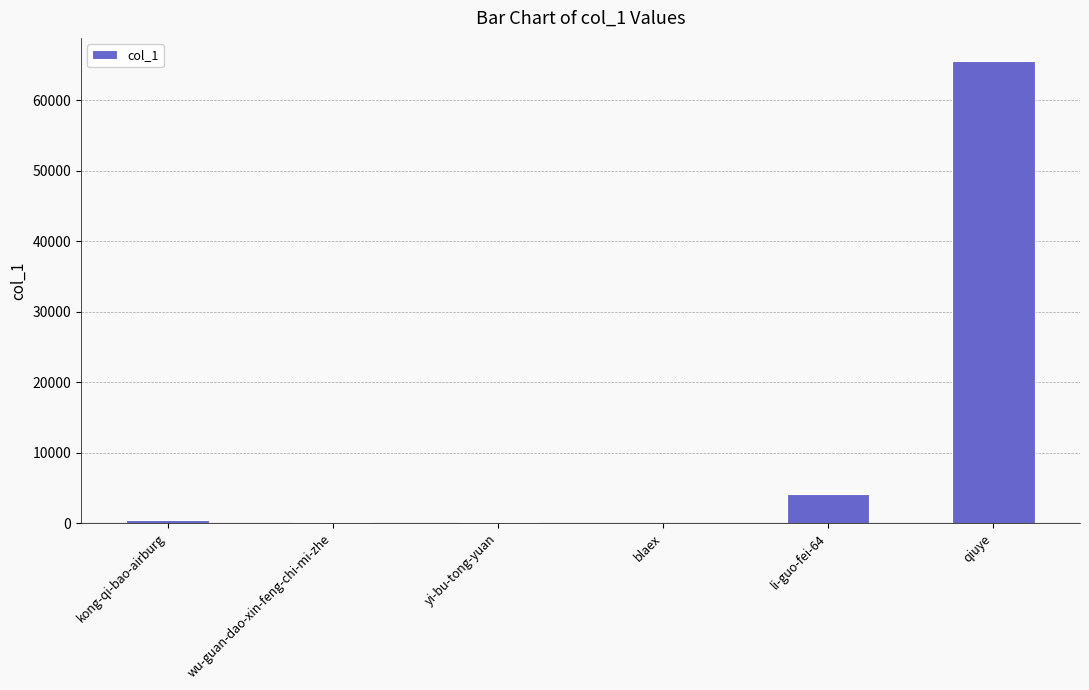

How many series are shown in this chart?

1